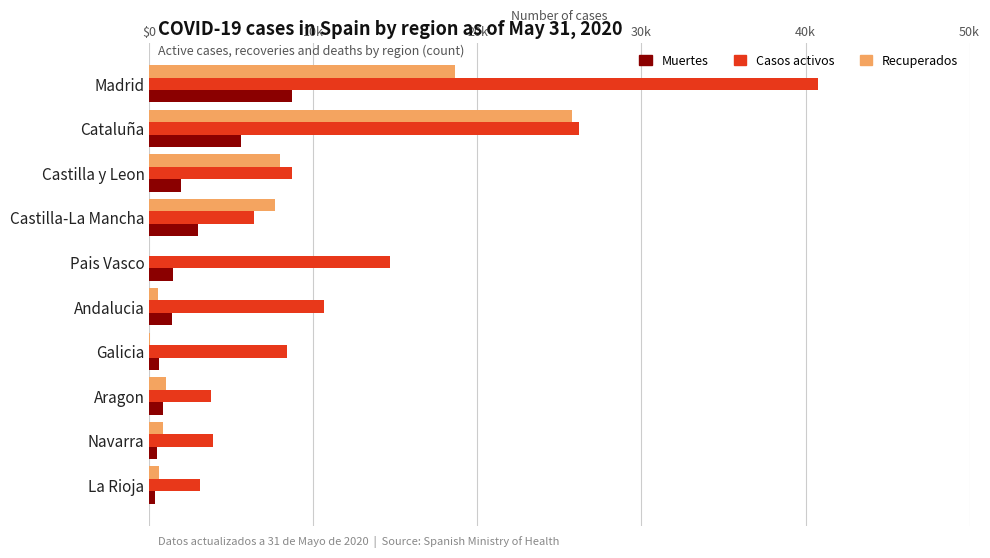

What are all the series names shown in the legend?

Muertes, Casos activos, Recuperados